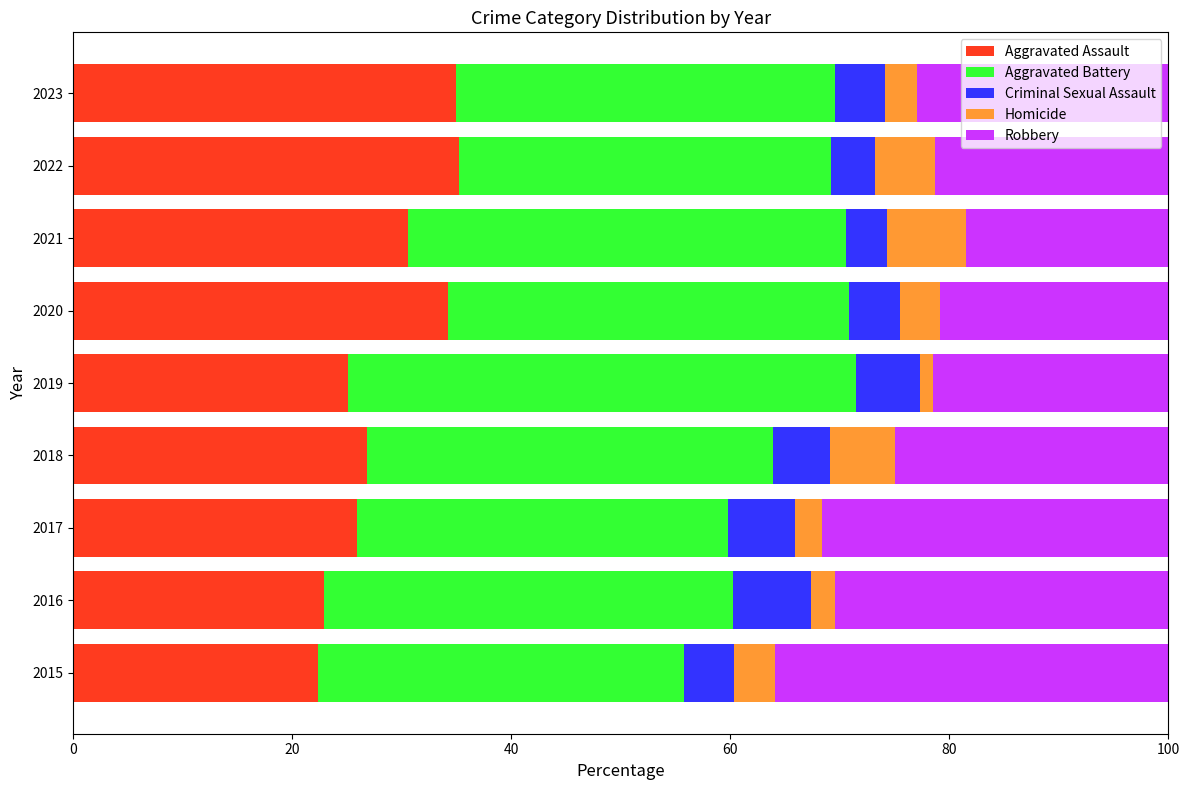

True or false: Aggravated Assault has a value of 22.9 at 2016.

True